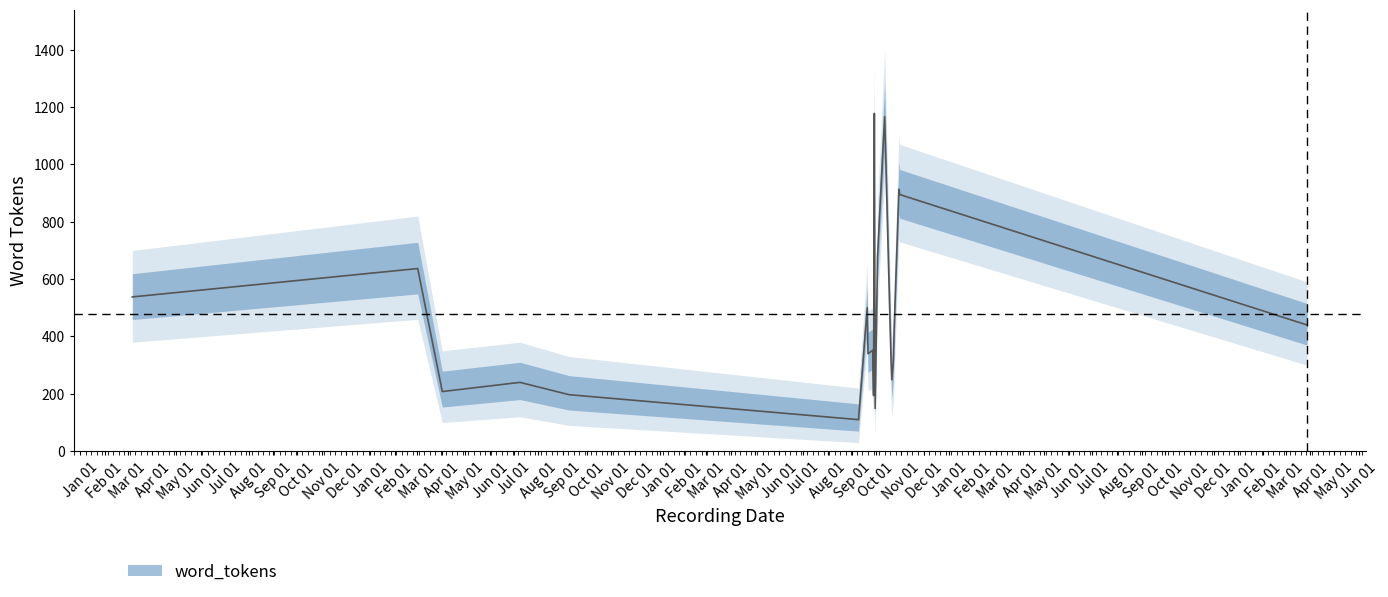

What is the label of the 15th point from the left?

1998-10-20